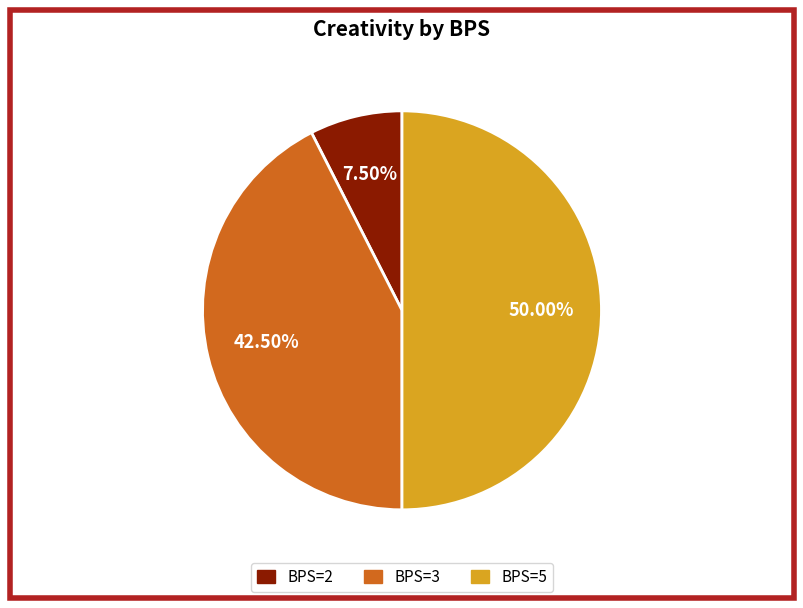

What is the ratio of the value at BPS=5 to the value at BPS=2?

6.7